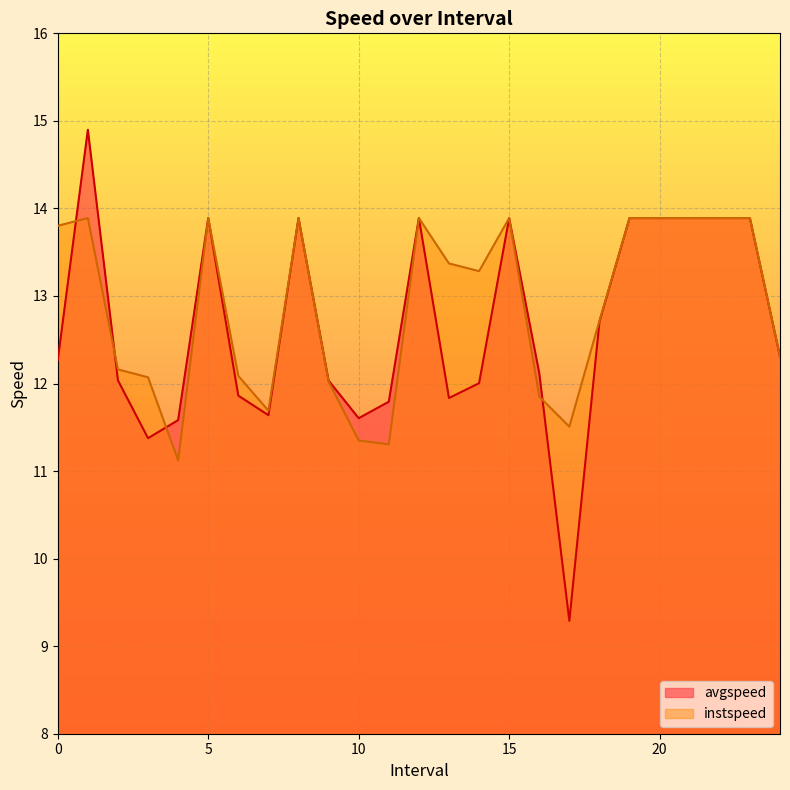

Between 5 and 18, which series saw the biggest shift?

avgspeed